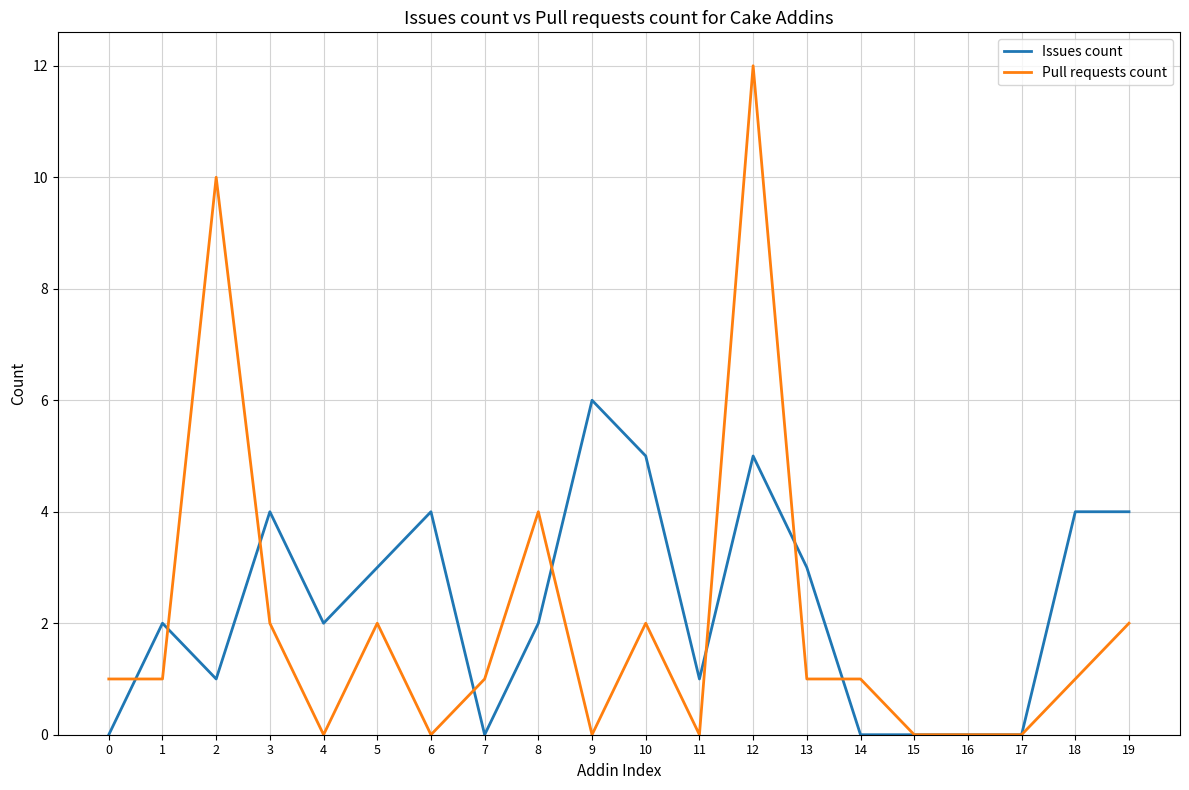

Where do Pull requests count and Issues count first cross each other?

0 and 1